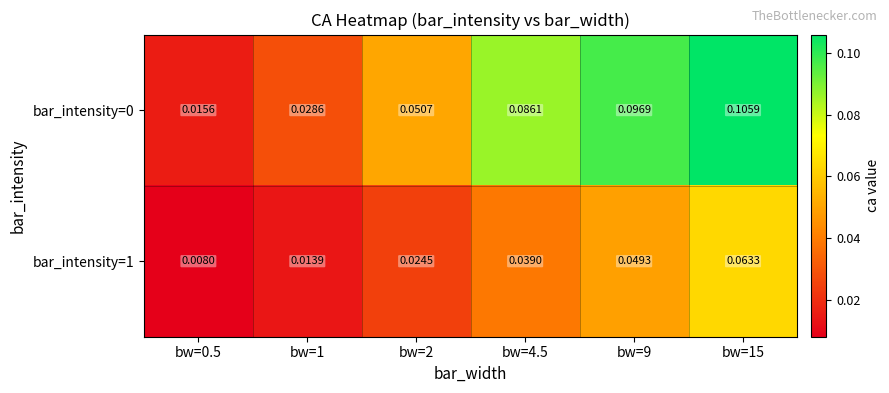

At how many categories does at least one series exceed 0?

6